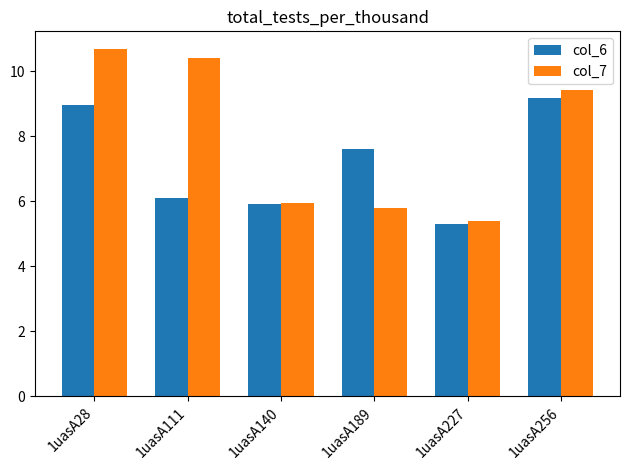

How many distinct data groups are displayed?

2